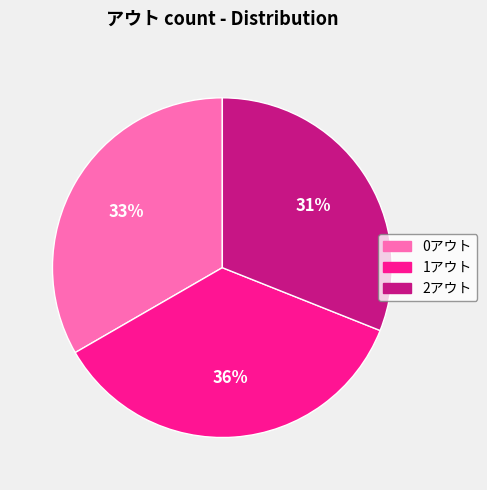

Do 1アウト and 0アウト together represent more than half of the pie?

Yes